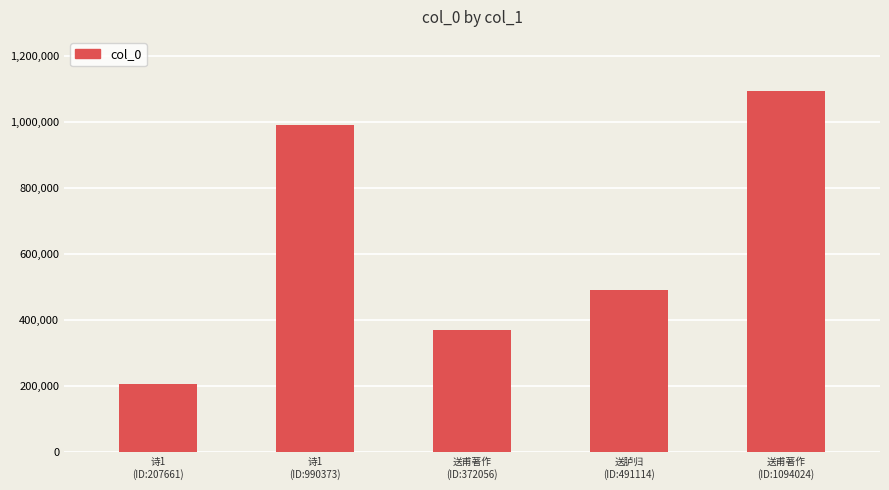

The chart shows a value of 260725 at 诗1
(ID:990373). True or false?

False